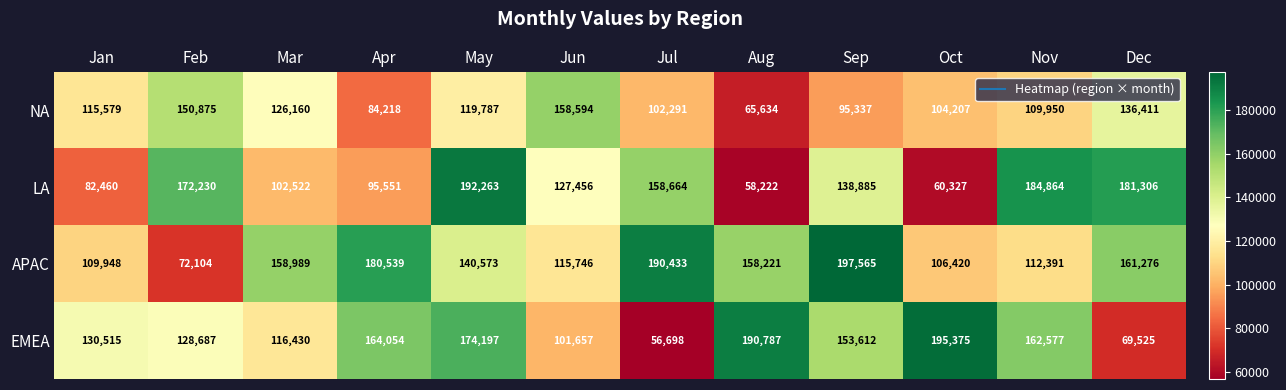

The value of LA at Nov is 184864. True or false?

True